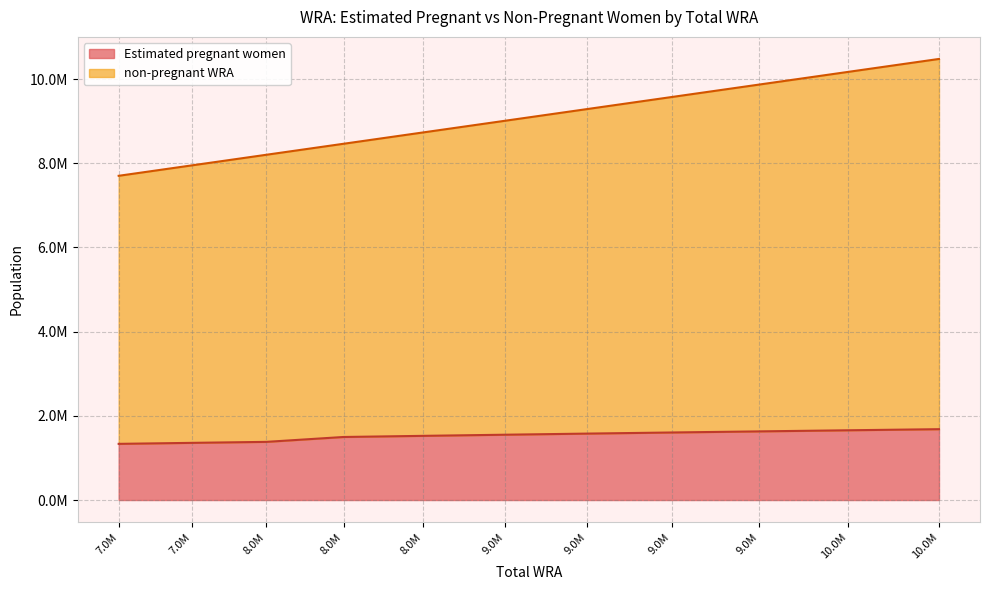

Reading left to right, what are all the values shown in this chart?

Estimated pregnant women: 7.0M=1334365.7	7.0M=1358258.8	8.0M=1381732.5	8.0M=1497654.4	8.0M=1524638.8	9.0M=1551692.0	9.0M=1578108.6	9.0M=1604463.9	9.0M=1630772.6	10.0M=1656967.5	10.0M=1683022.8
non-pregnant WRA: 7.0M=6367634.3	7.0M=6591741.2	8.0M=6820267.5	8.0M=6965345.6	8.0M=7208361.2	9.0M=7459308.0	9.0M=7709891.4	9.0M=7968536.1	9.0M=8239227.4	10.0M=8514032.5	10.0M=8794977.2